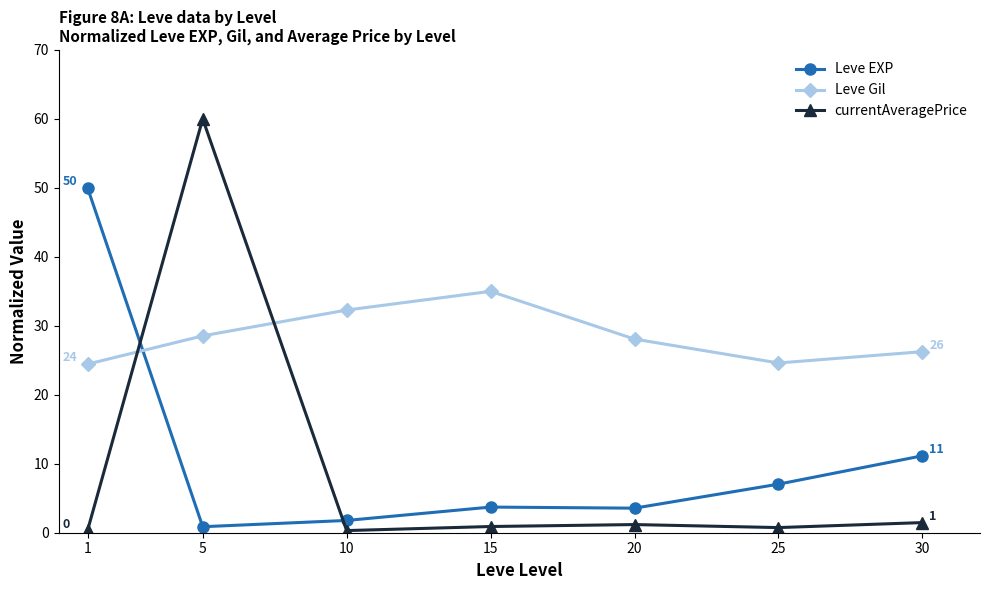

What is the sum of the Leve Gil values at 5 and 15?

63.5